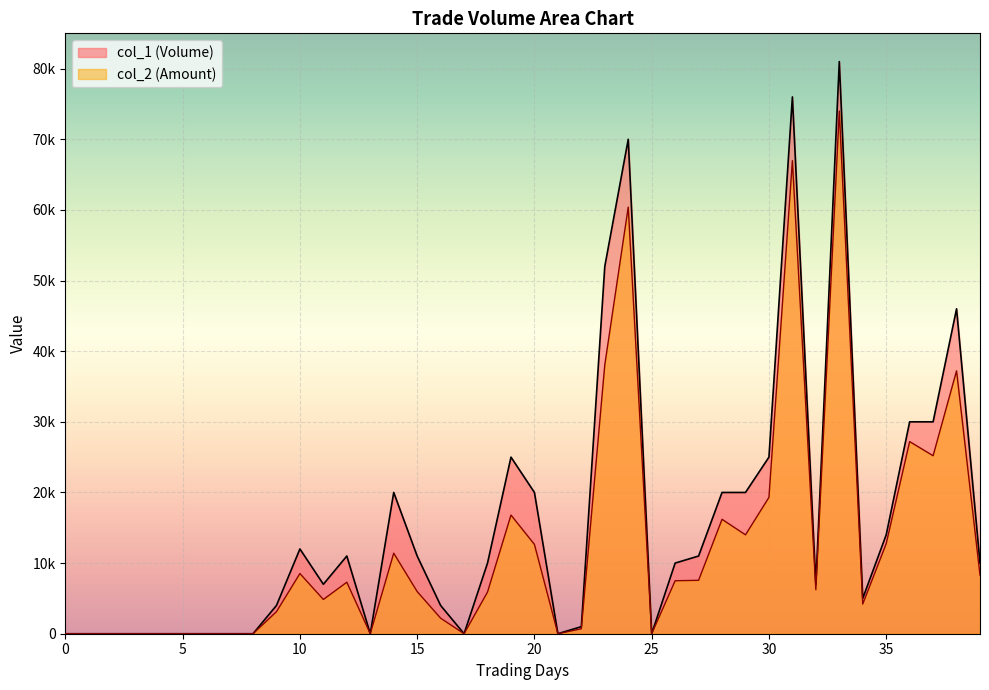

List the series in order of their peak value, lowest first.

col_2 (Amount), col_1 (Volume)